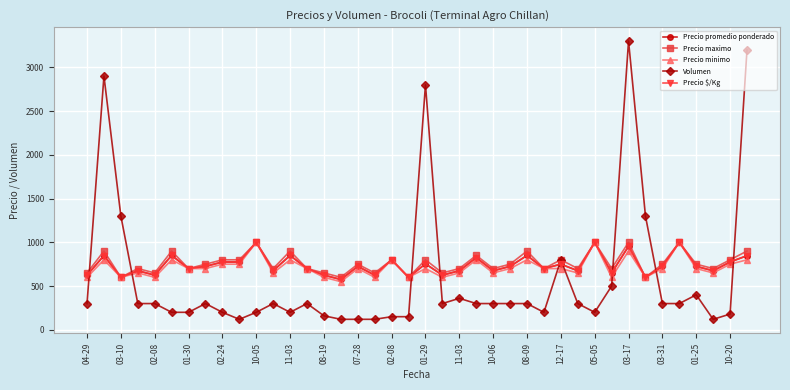

What is the highest value of the Volumen series?

3300